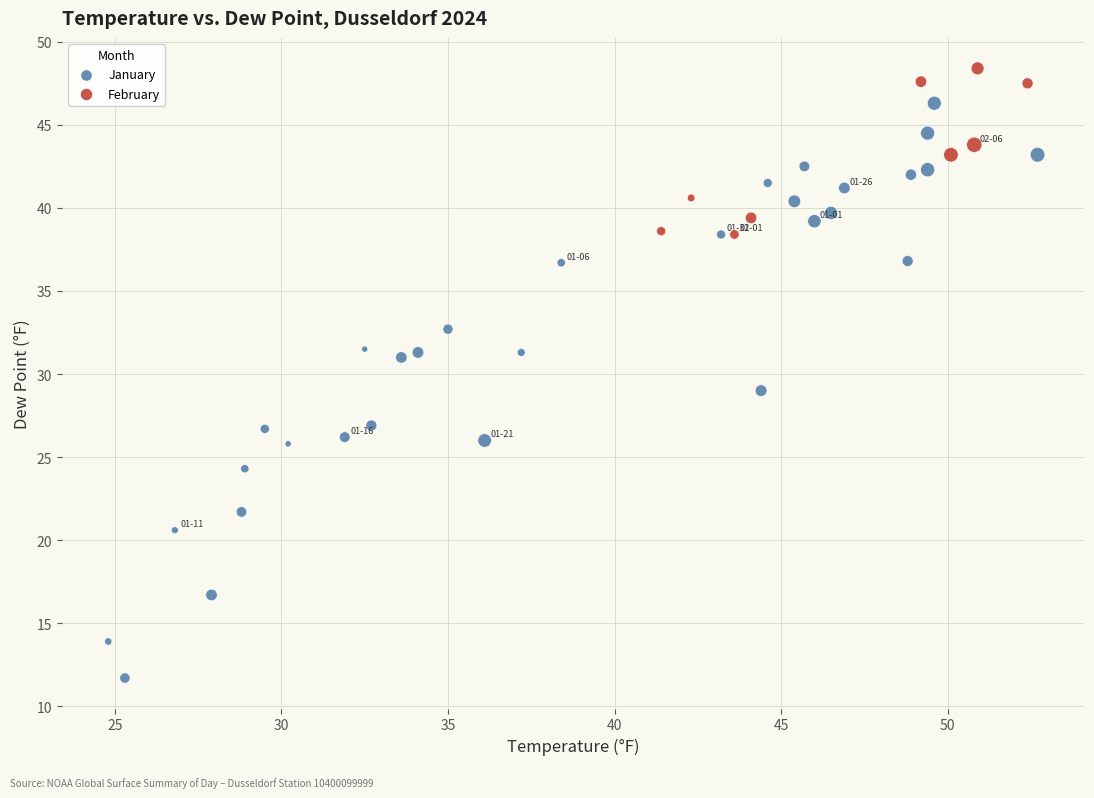

Which series has the widest spread of Y values?

January